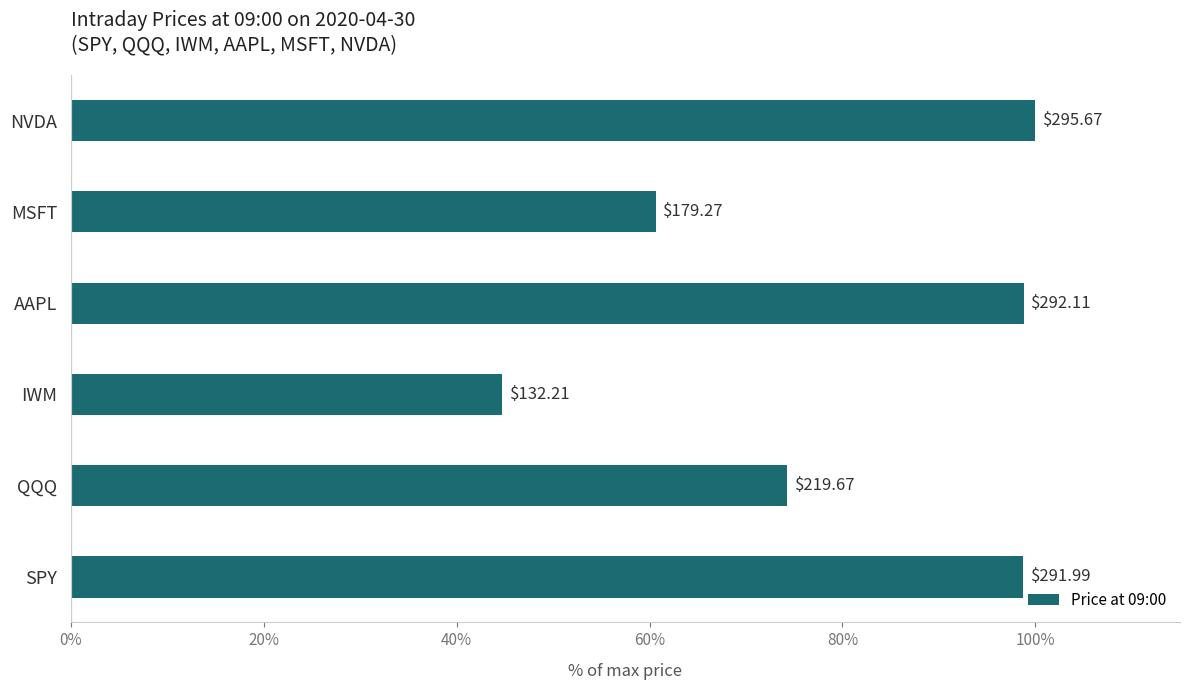

What is the average value?

79.5